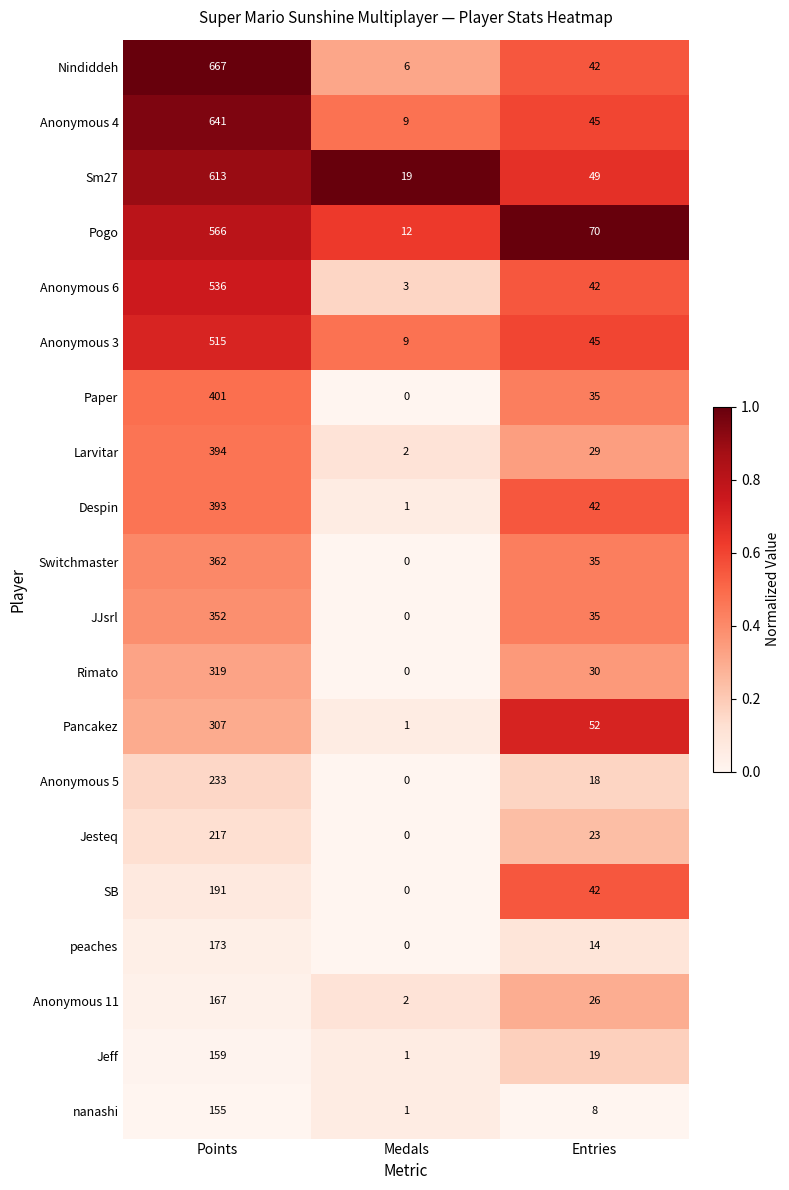

At which category does the chart reach its minimum across all series?

Medals